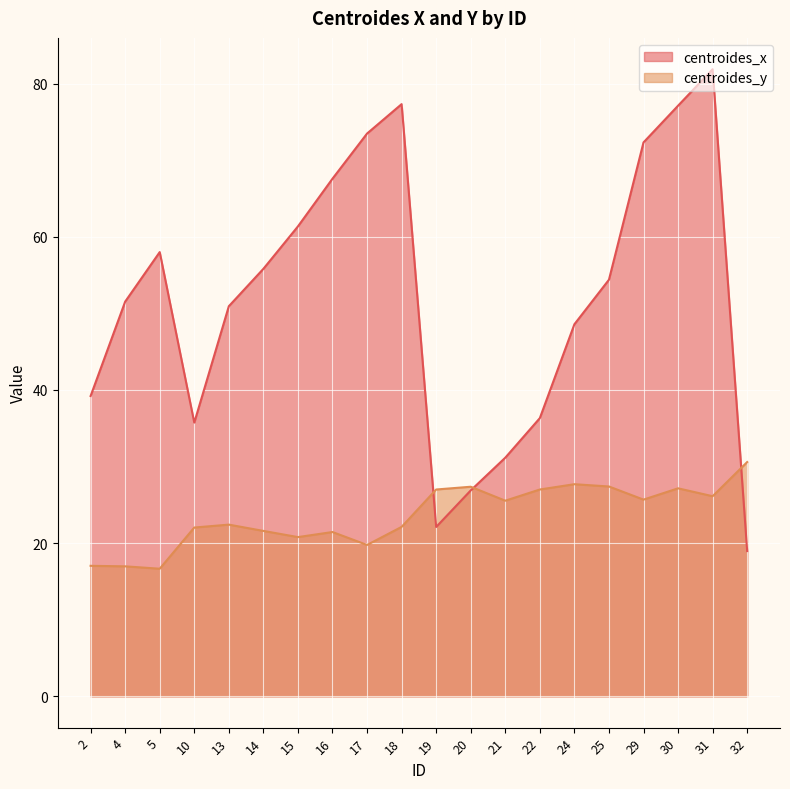

At how many categories does at least one series exceed 21?

20